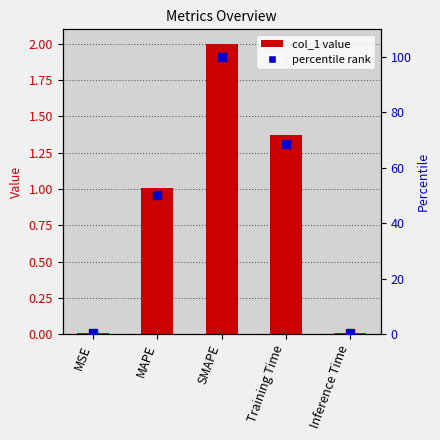

What position from the left is SMAPE?

3